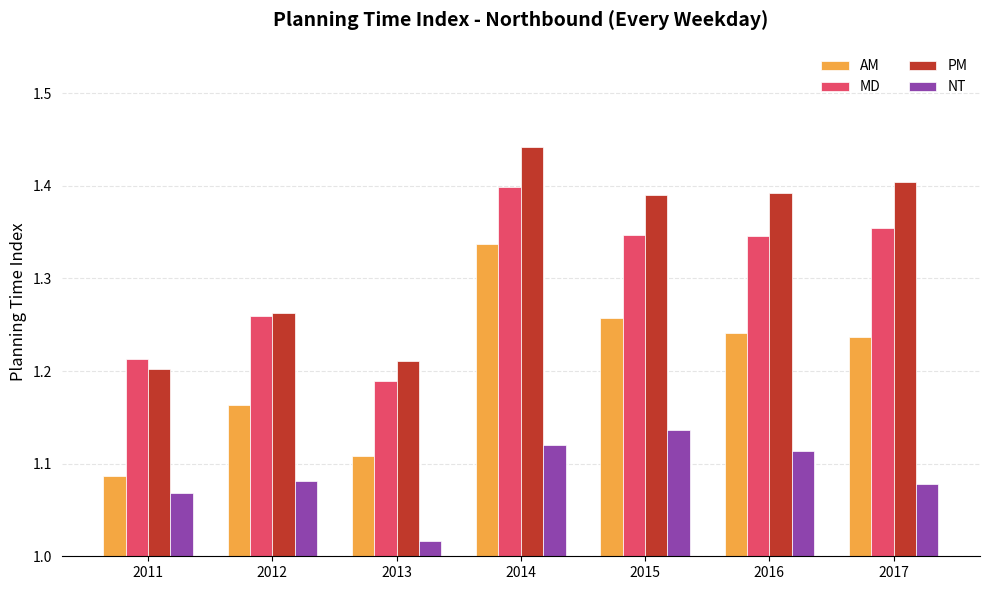

Which series has the widest spread of values?

AM